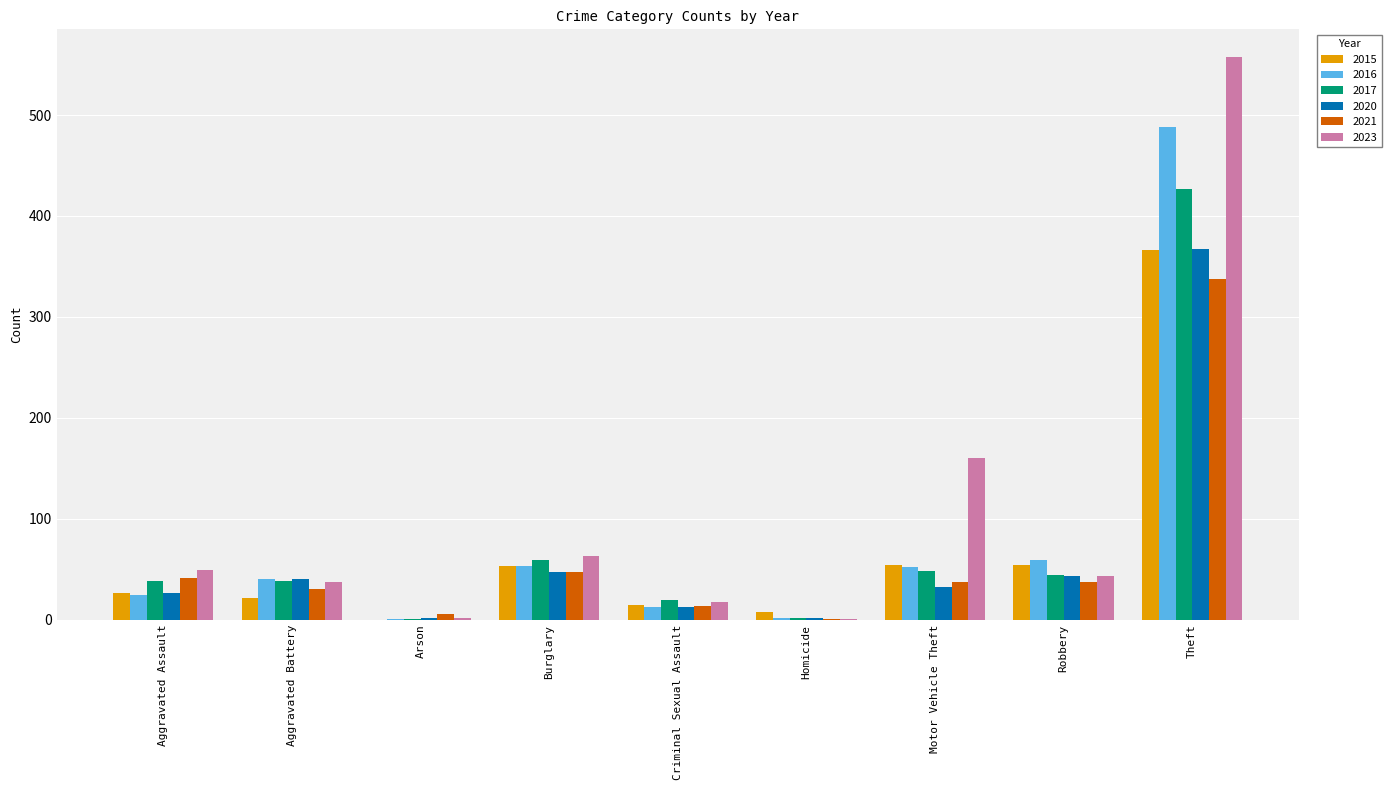

What is the sum of the 2015 values at Aggravated Battery and Robbery?

76